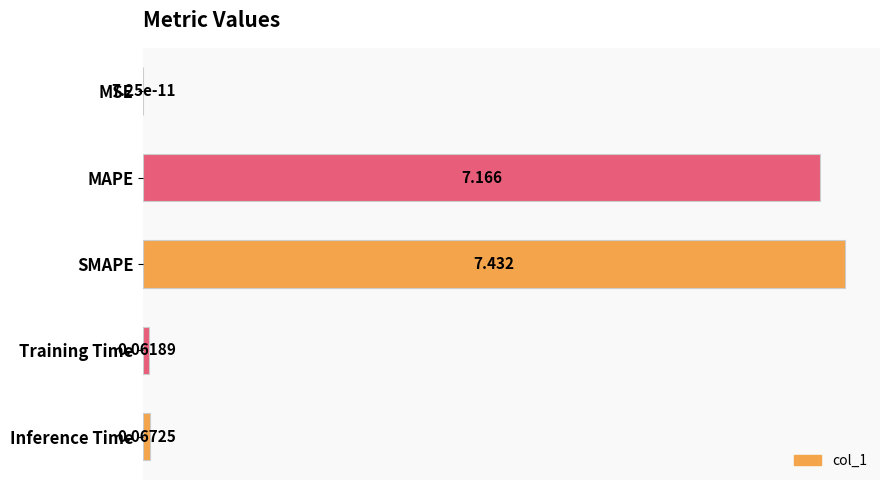

Between Training Time and MAPE, which is larger?

MAPE